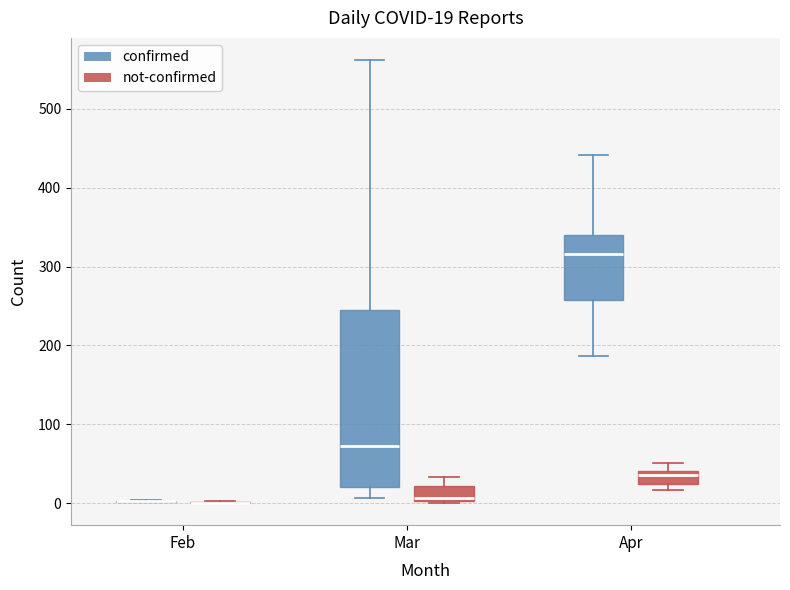

Which box is the tallest, from its lower edge to its upper edge?

Mar (confirmed)